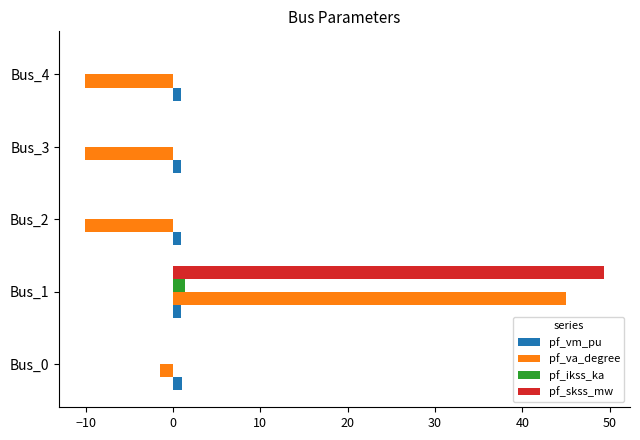

Which category has the highest value in the pf_ikss_ka series?

Bus_1